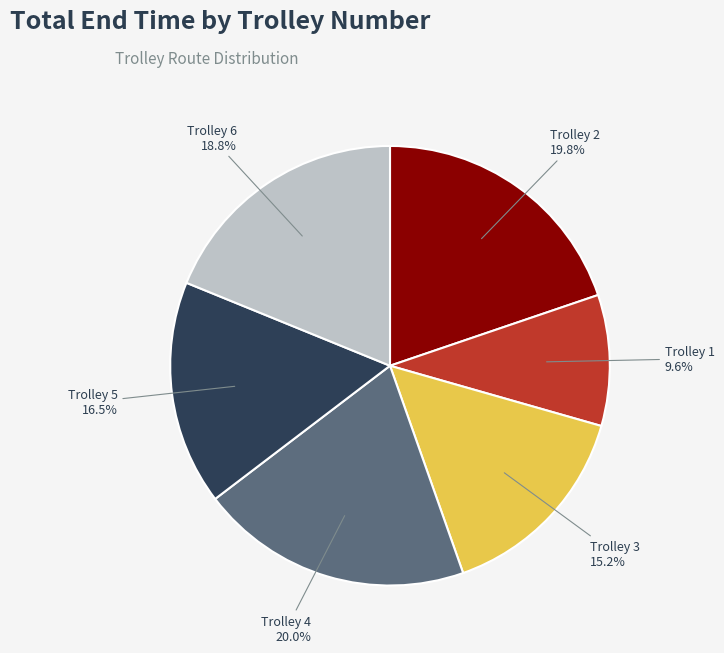

What percentage is the Trolley 1 slice, to the nearest percent?

10%